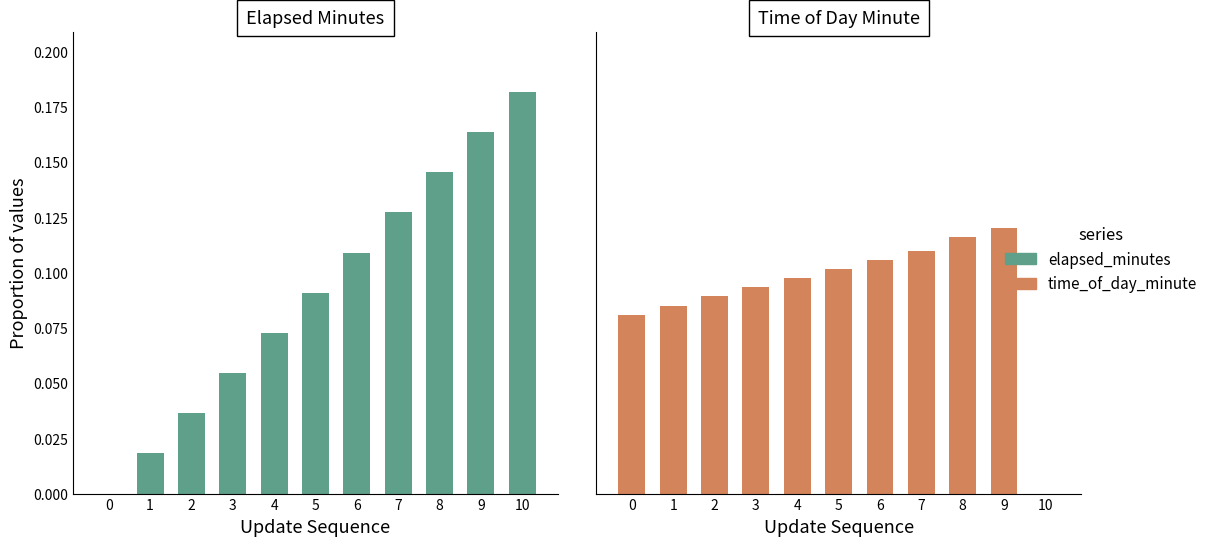

What is the difference between the maximum and second lowest values in the elapsed_minutes series?

0.2